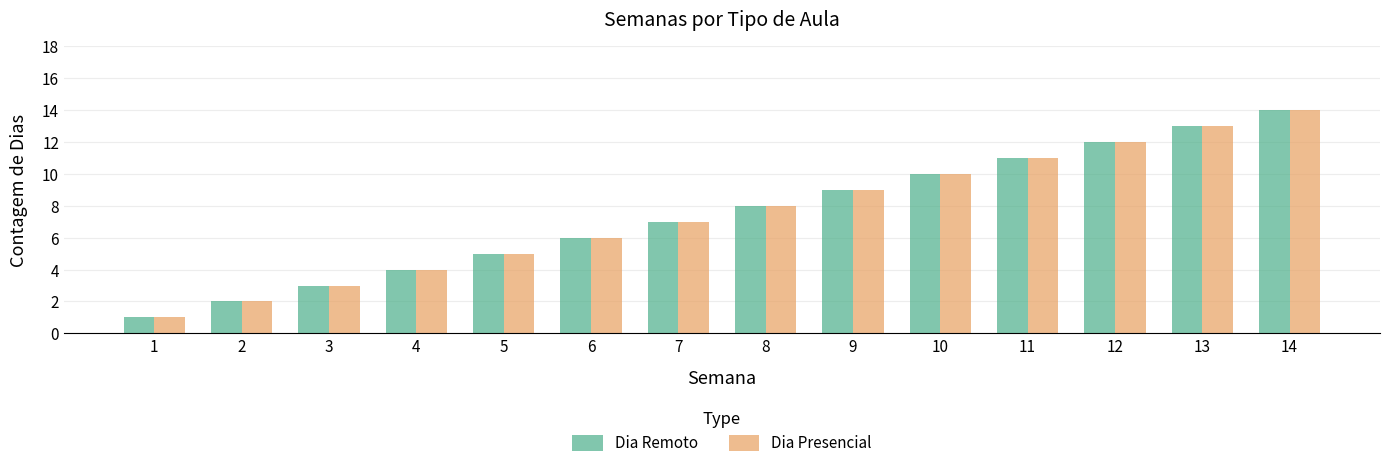

Reading left to right, list all the values displayed in this chart.

Dia Remoto: 1	2	3	4	5	6	7	8	9	10	11	12	13	14
Dia Presencial: 1	2	3	4	5	6	7	8	9	10	11	12	13	14